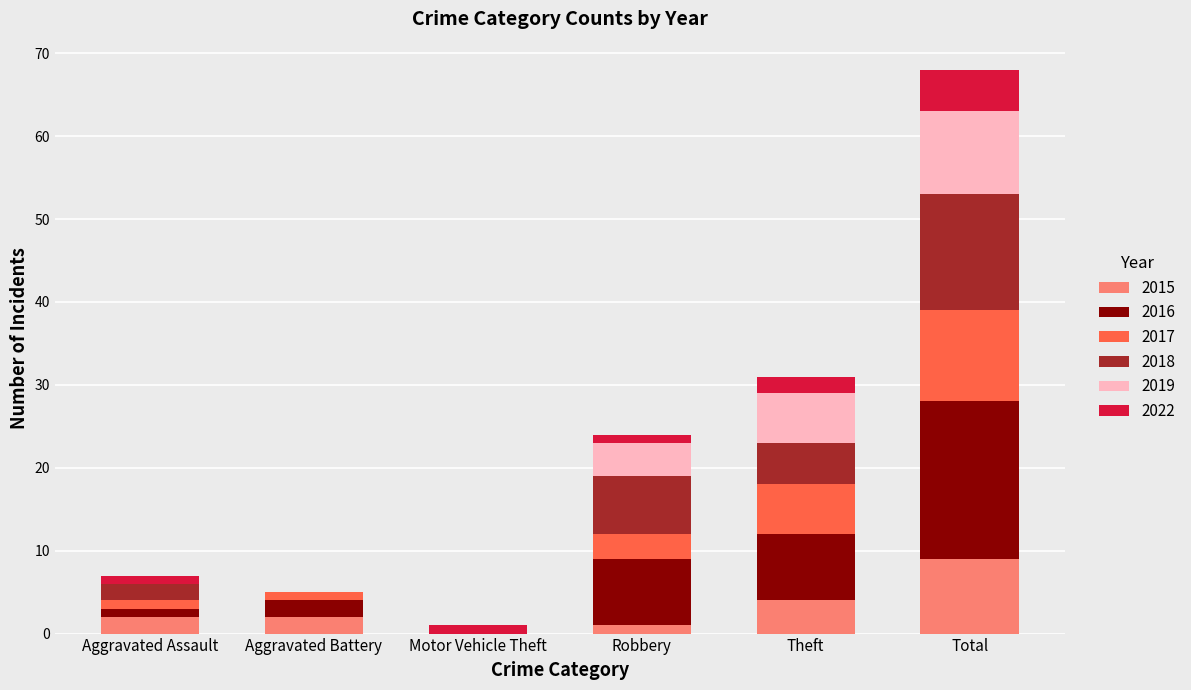

At which category is the sum across all series the highest?

Total